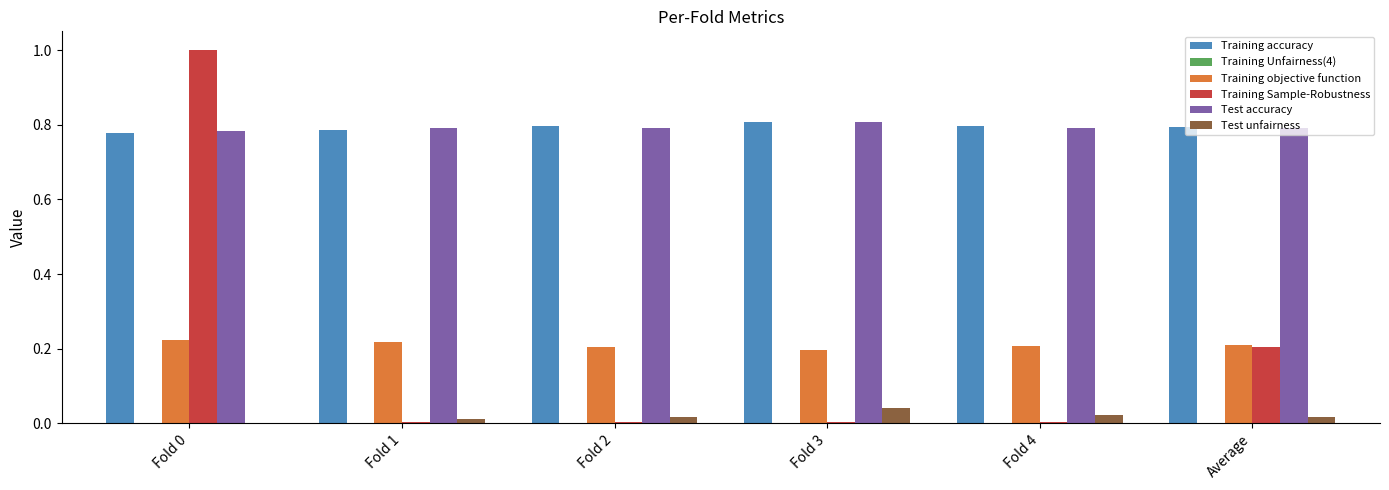

Which series has the widest spread of values?

Training Sample-Robustness